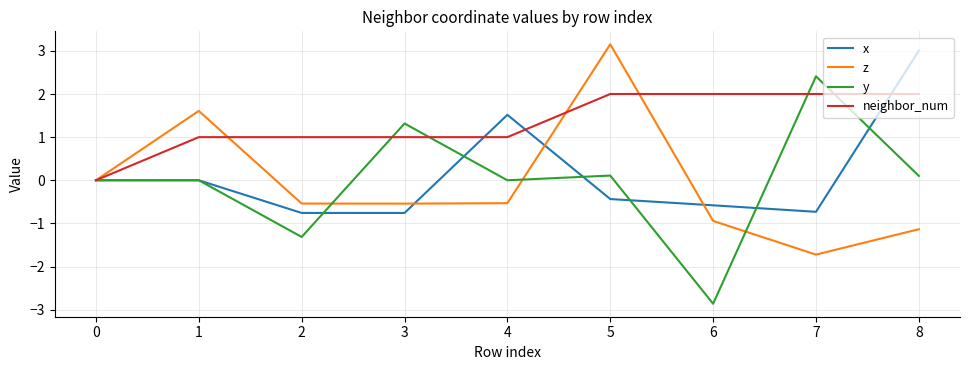

The value of x at 4 is 2.1. True or false?

False